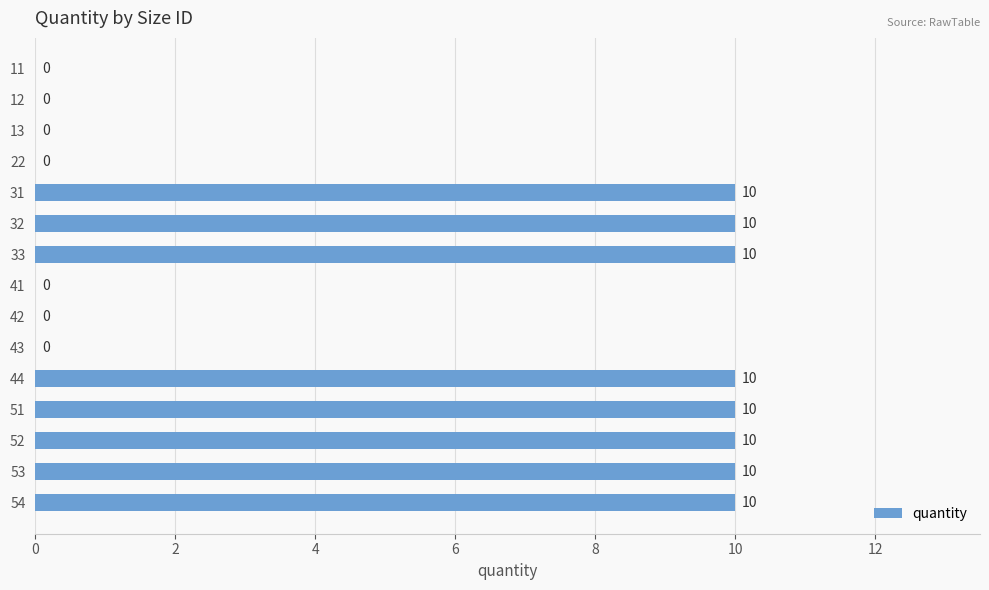

How many values are above zero?

8